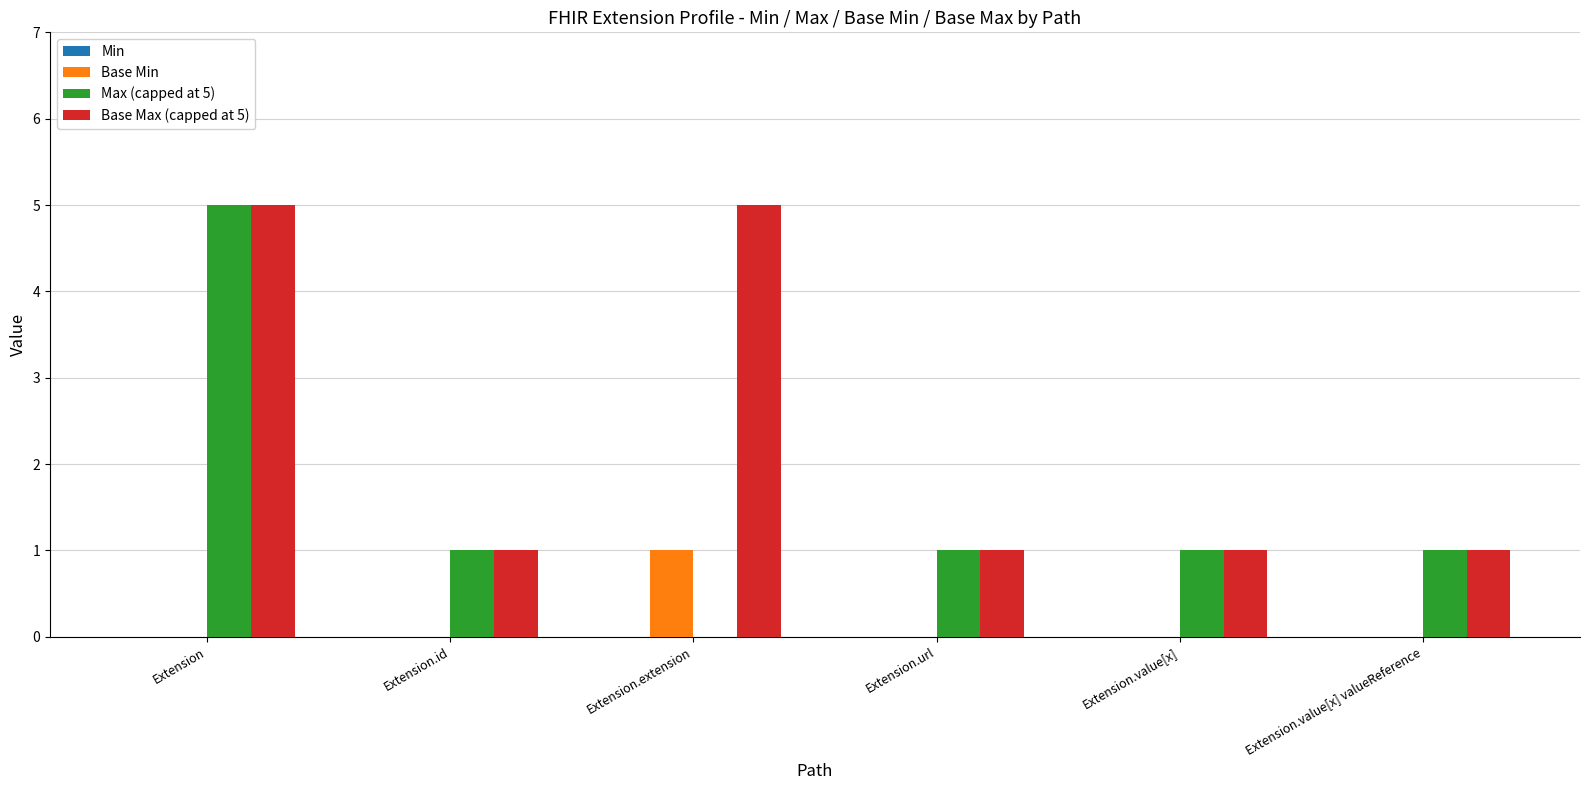

Reading right to left, what are all the values shown in this chart?

Base Min: Extension.value[x] valueReference=0	Extension.value[x]=0	Extension.url=0	Extension.extension=1	Extension.id=0	Extension=0
Max (capped at 5): Extension.value[x] valueReference=1	Extension.value[x]=1	Extension.url=1	Extension.extension=0	Extension.id=1	Extension=5
Base Max (capped at 5): Extension.value[x] valueReference=1	Extension.value[x]=1	Extension.url=1	Extension.extension=5	Extension.id=1	Extension=5